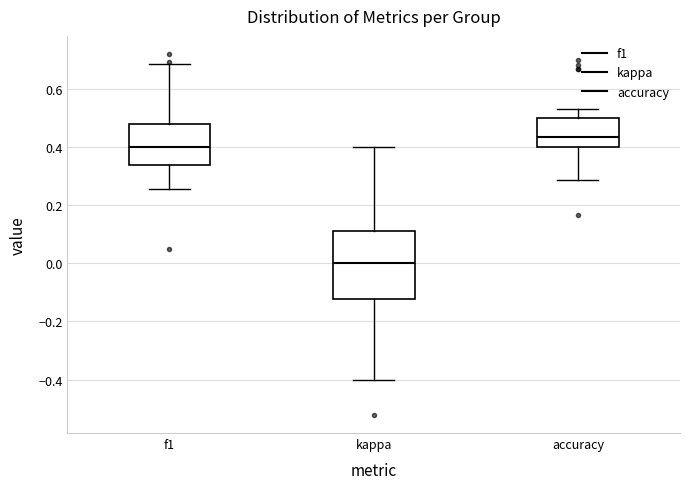

Which box's median line is the highest?

accuracy